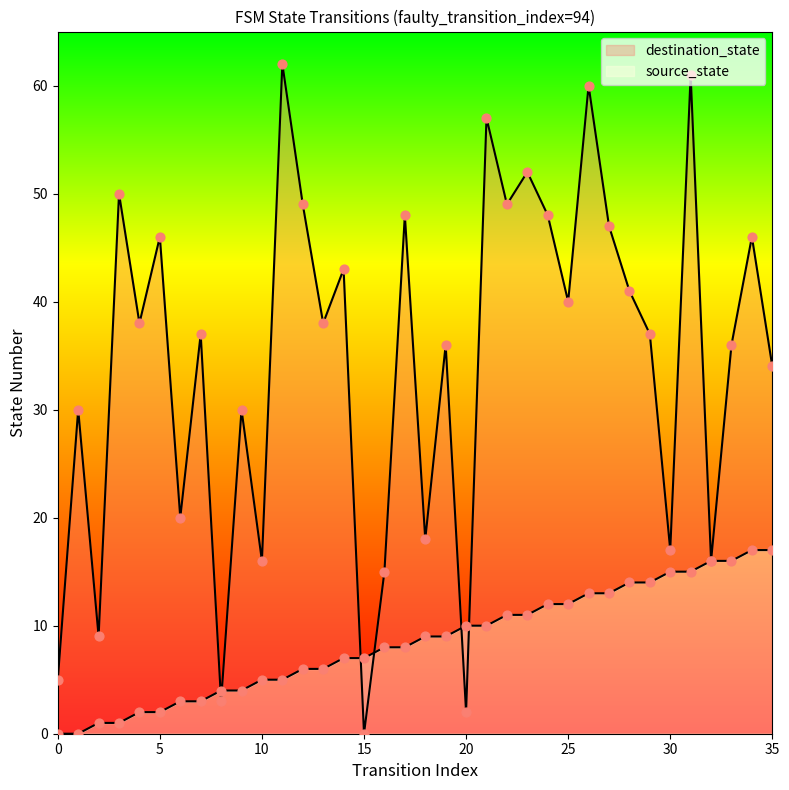

Which series reaches the minimum Y coordinate?

source_state